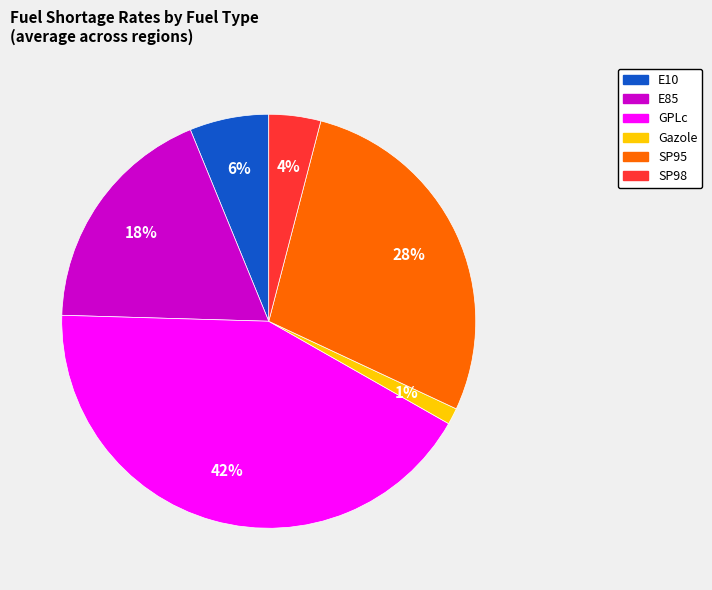

To the nearest percent, what is the combined percentage of Gazole and SP98?

5%